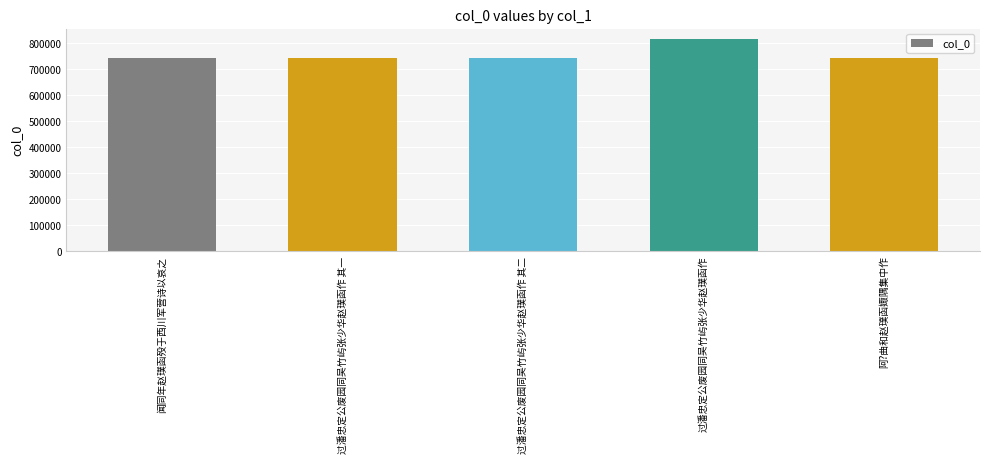

What value does the data have at 闻同年赵璞函殁于西川军营诗以哀之, to the nearest 50?

741550